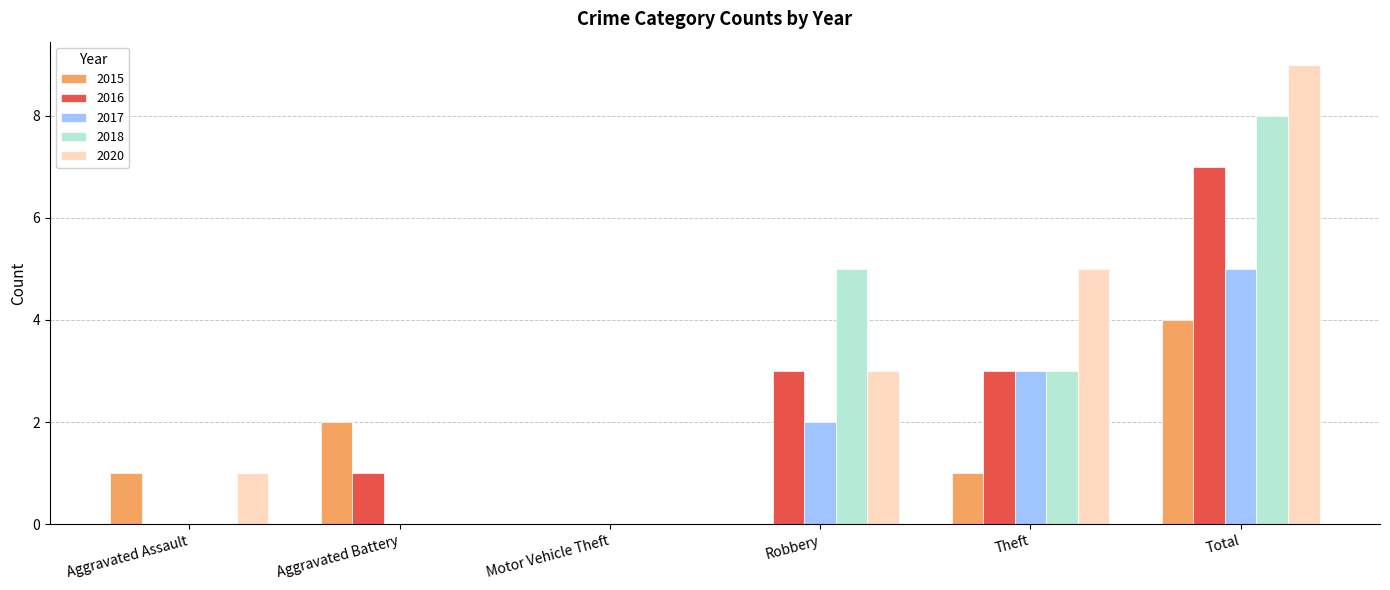

What are all the series names shown in the legend?

2015, 2016, 2017, 2018, 2020